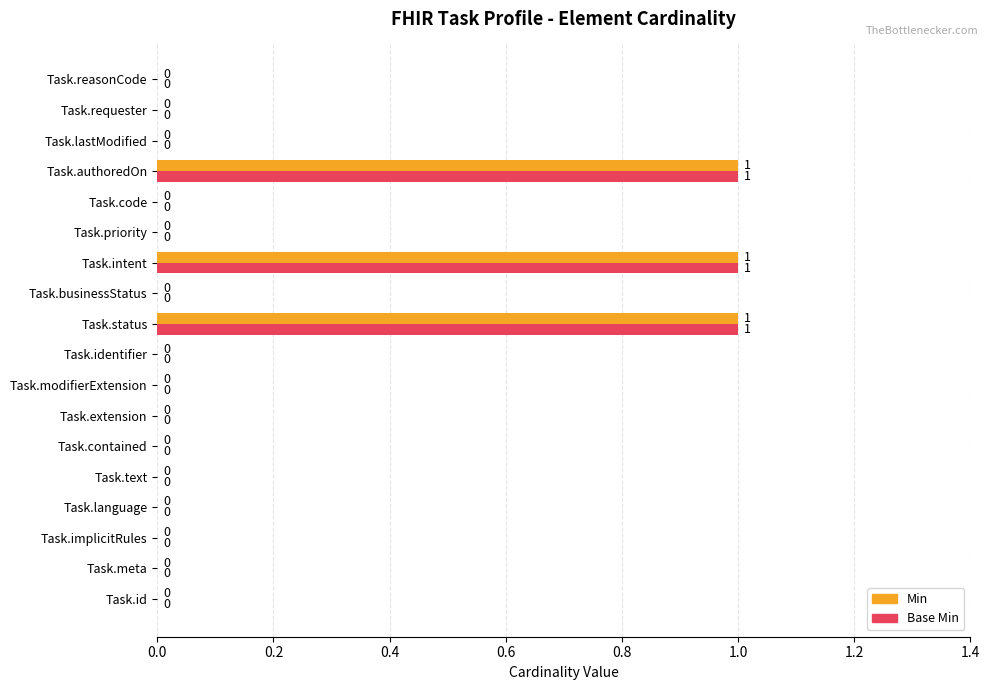

What is the sum of all Base Min values?

3